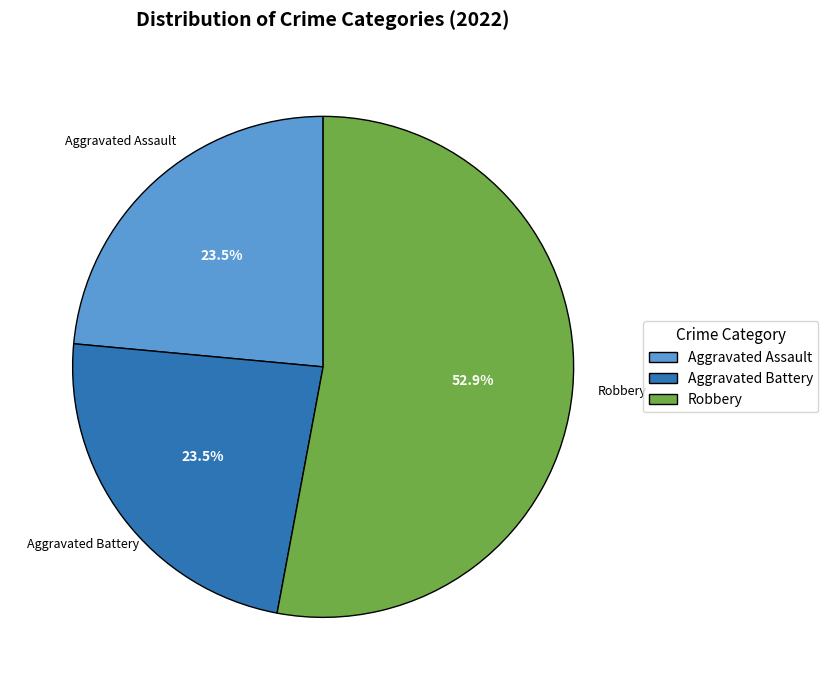

What portion of the pie excludes Aggravated Assault?

76.5%